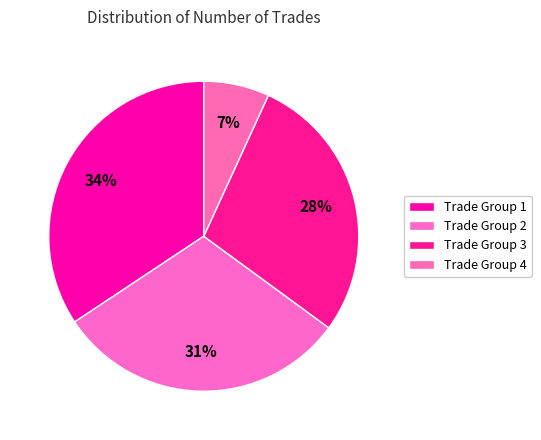

Count the number of slices in the pie.

4